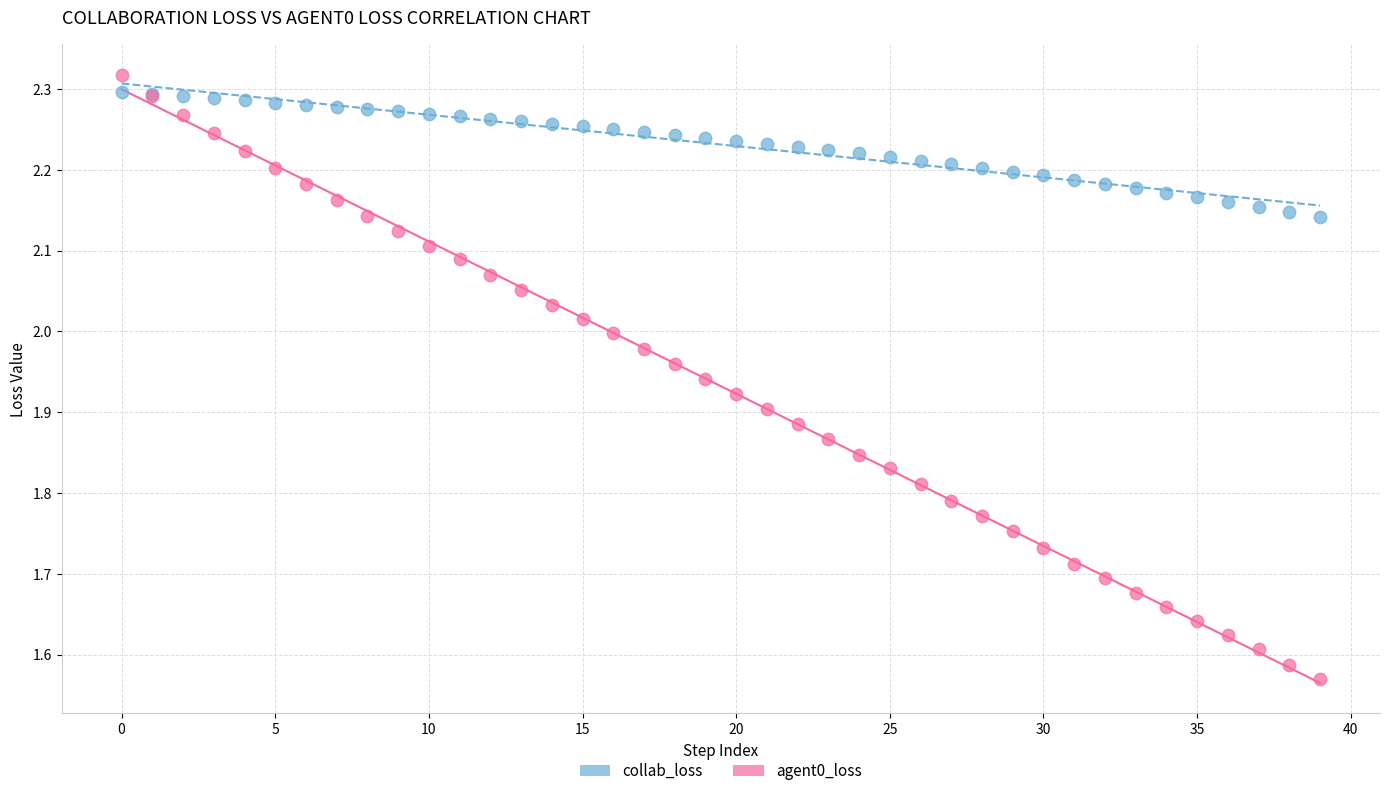

Which series reaches the maximum Y coordinate?

agent0_loss